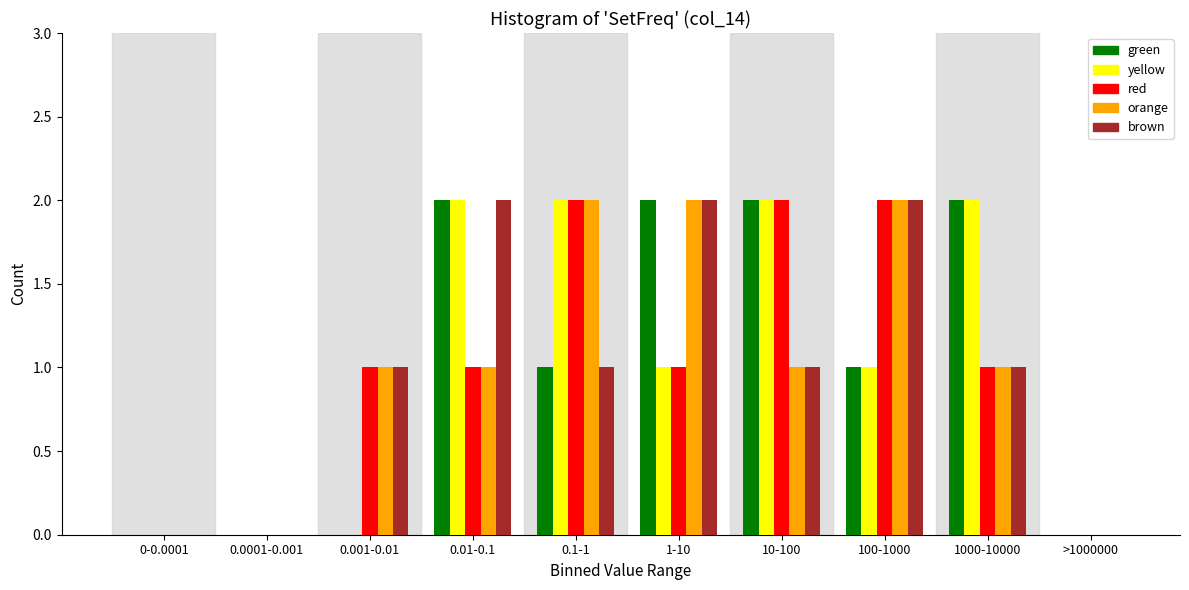

The value of brown at 100-1000 is 2. True or false?

True